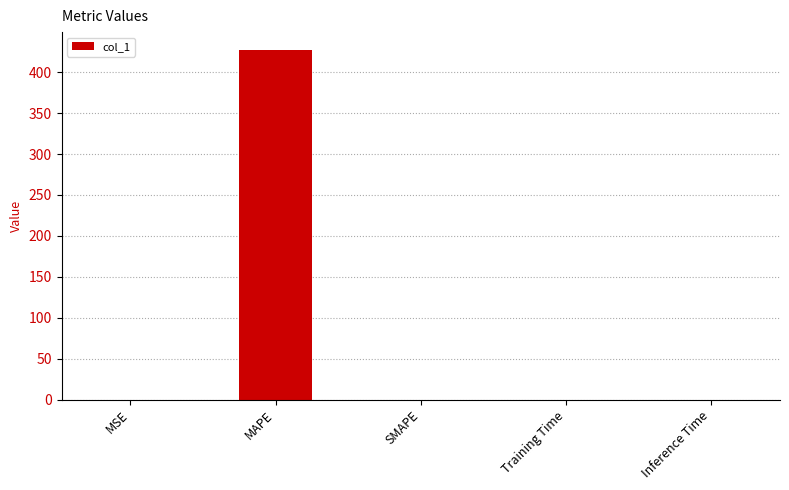

True or false: the data shows 244.6 at SMAPE.

False